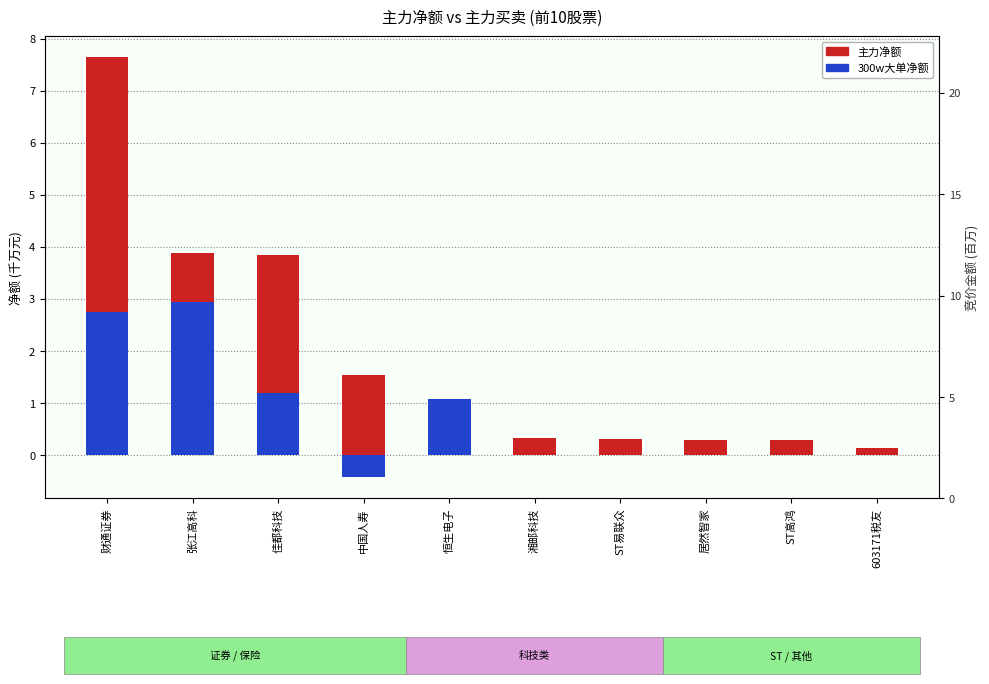

What is the difference between the maximum and minimum values in the 主力净额 series?

7.5